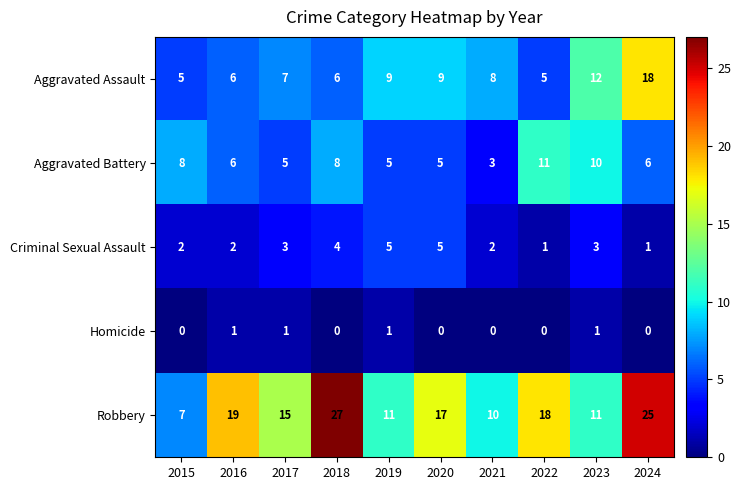

At how many categories does at least one series exceed 9?

9